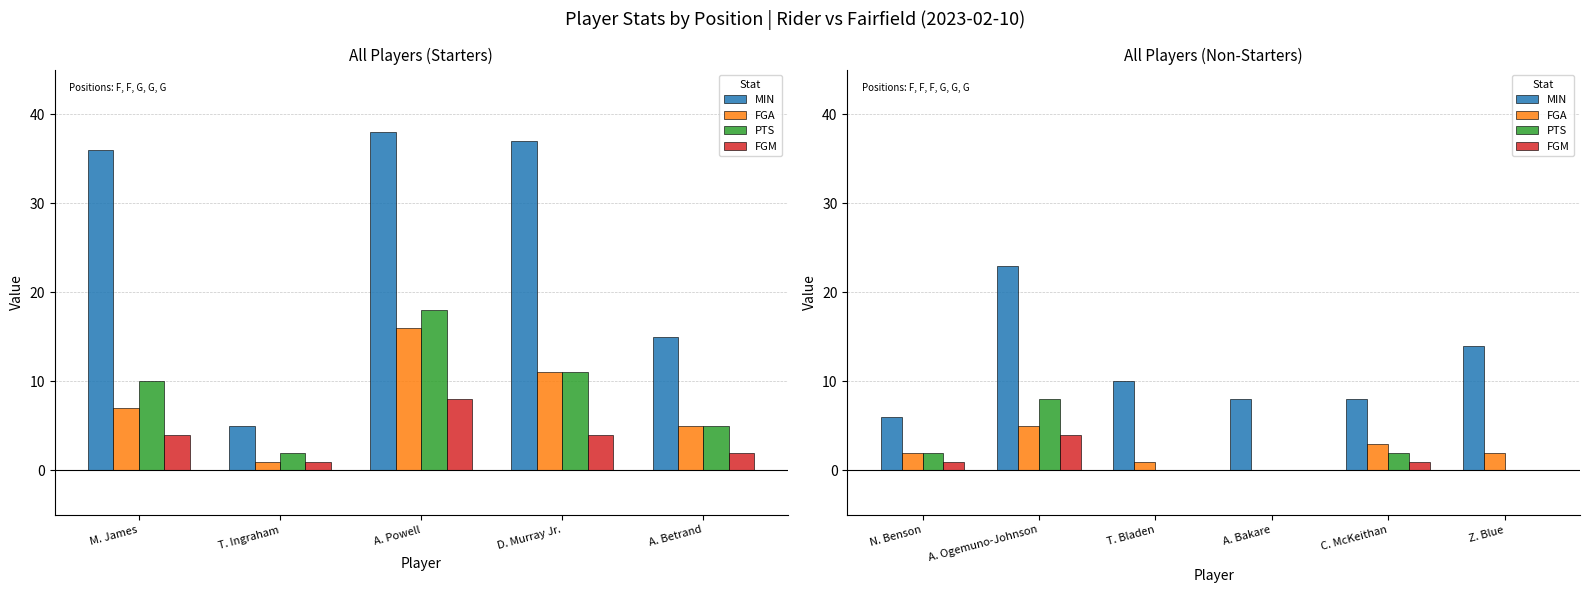

How many values in FGM are above zero?

3